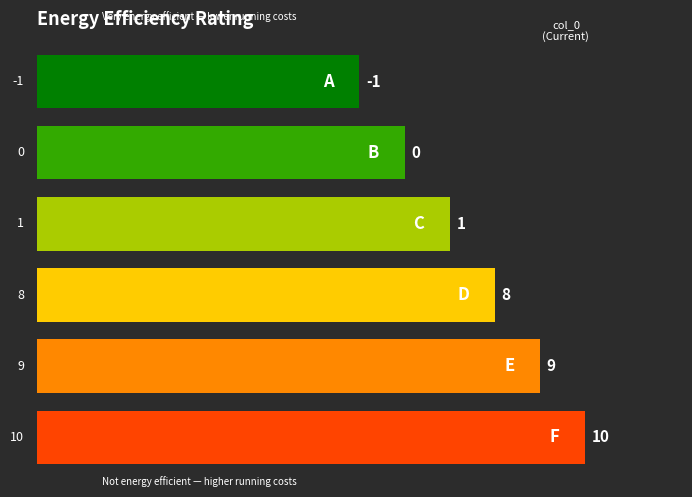

How many data points are less than 8?

3